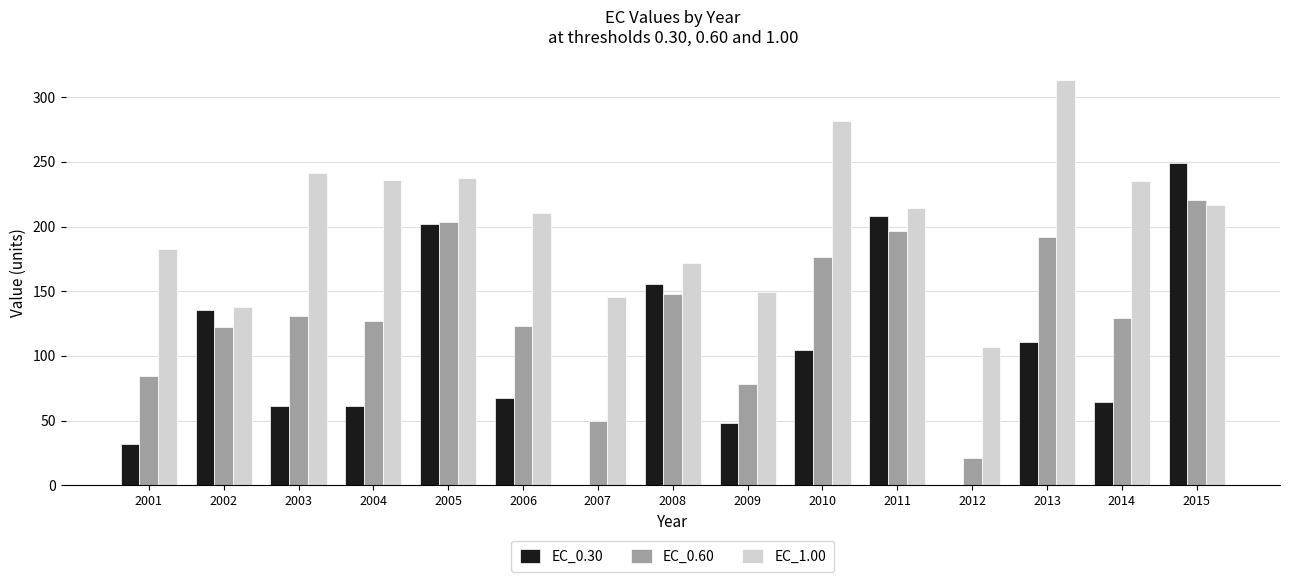

What is the sum of the EC_1.00 values at 2006 and 2009?

359.6